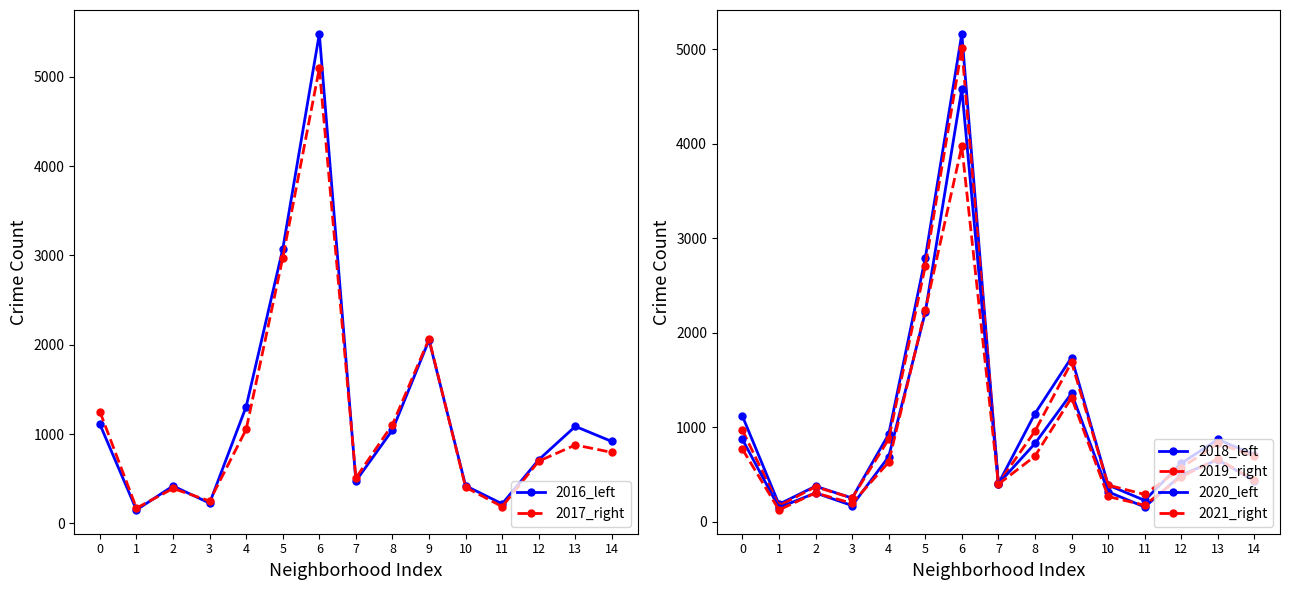

Which series ends up on top after the final intersection of 2019_right and 2016_left?

2016_left